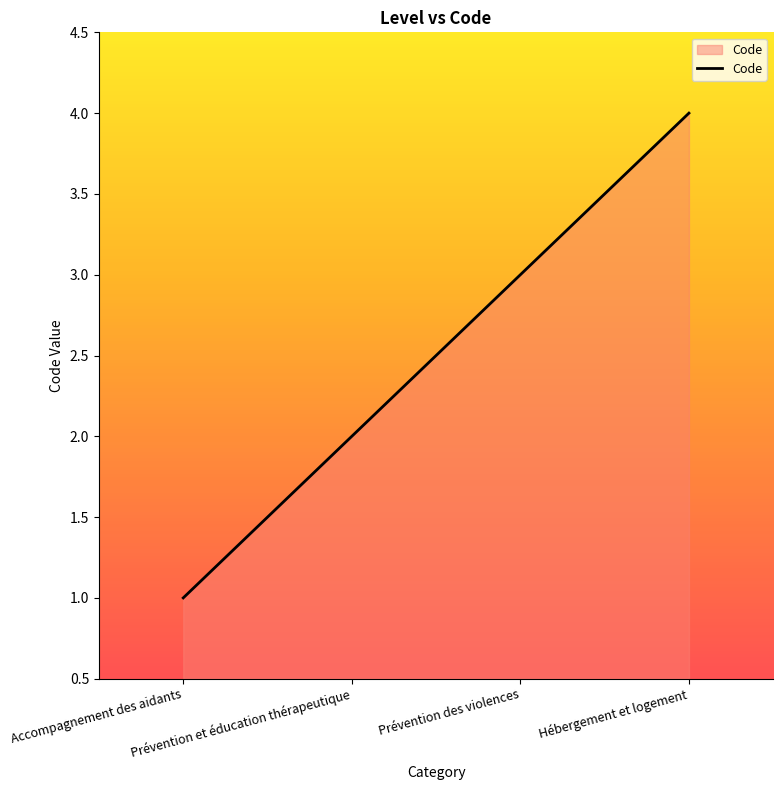

How many values are between 2 and 4?

3